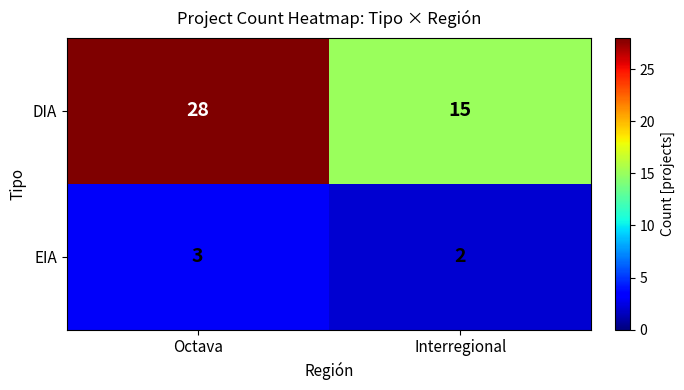

Reading left to right, what are all the values shown in this chart?

DIA: 28	15
EIA: 3	2